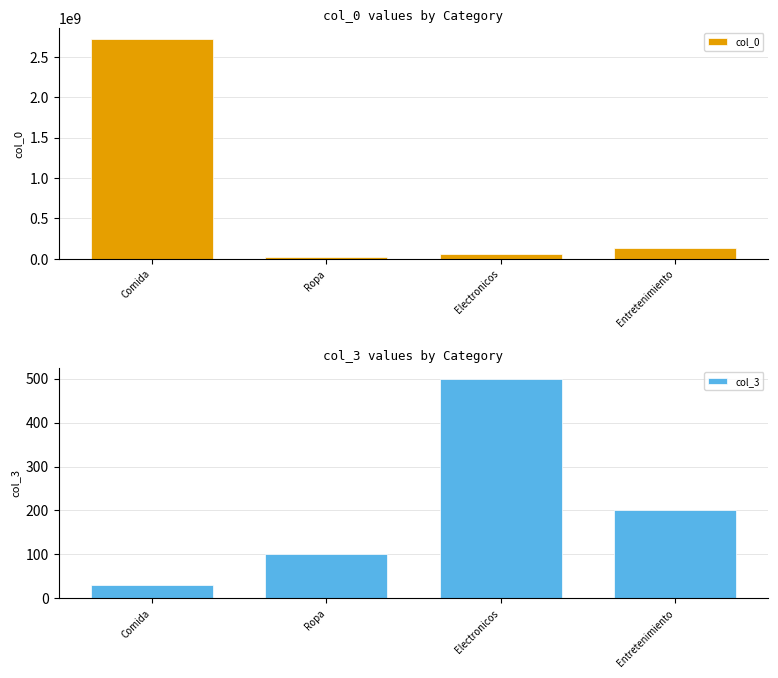

True or false: col_0 has a value of 82049839 at Entretenimiento.

False